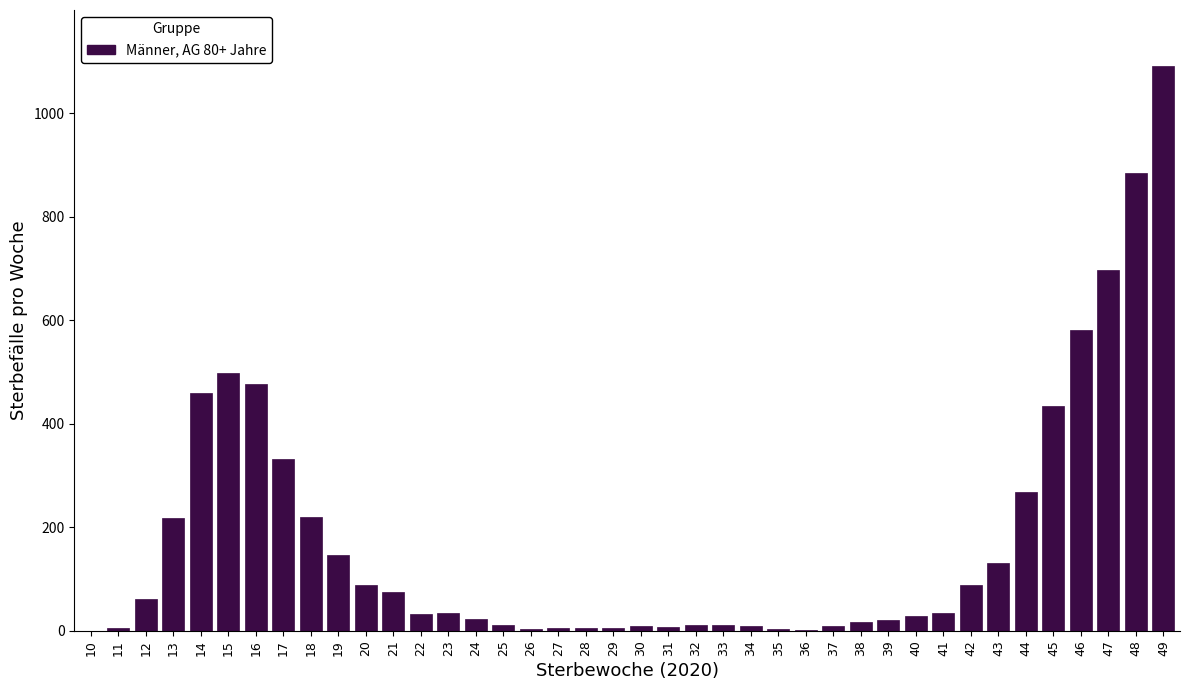

What is the maximum value shown in the chart?

1090